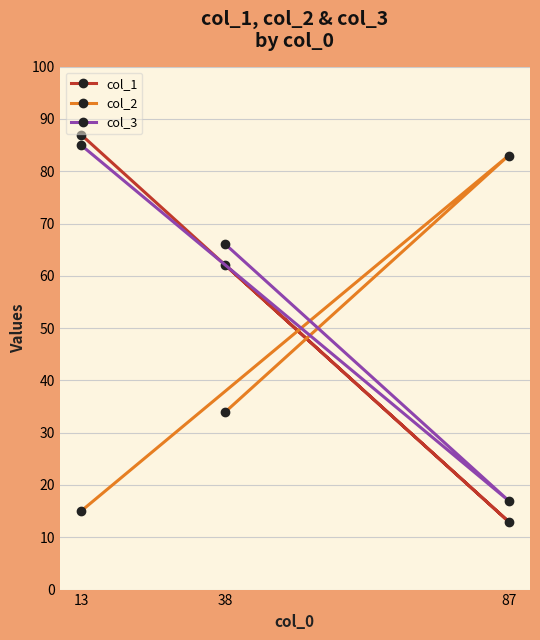

How many data points in col_1 are above 62?

1